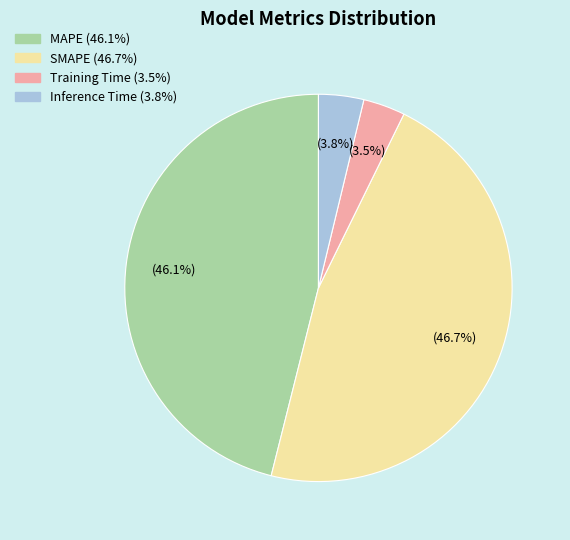

What is the largest slice in the pie chart?

SMAPE